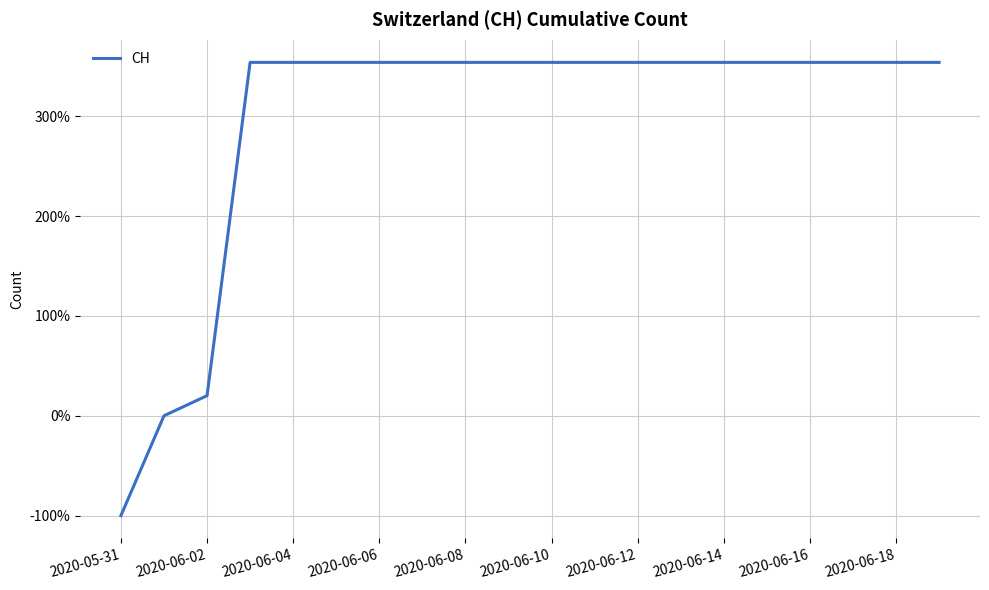

What is the minimum value shown in the chart?

-100.0